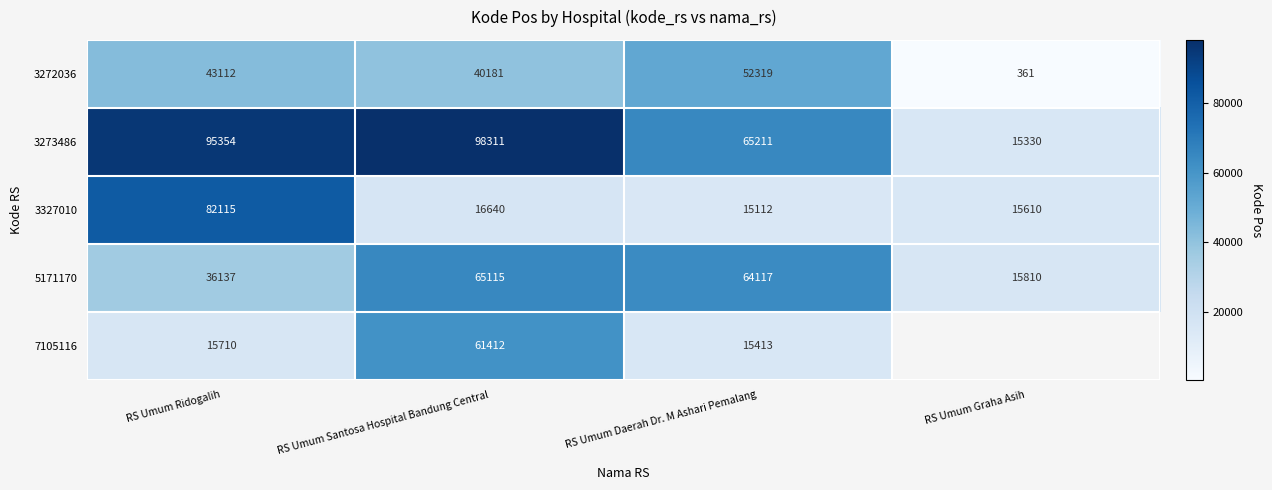

Which series changed the most between RS Umum Ridogalih and RS Umum Daerah Dr. M Ashari Pemalang?

3327010